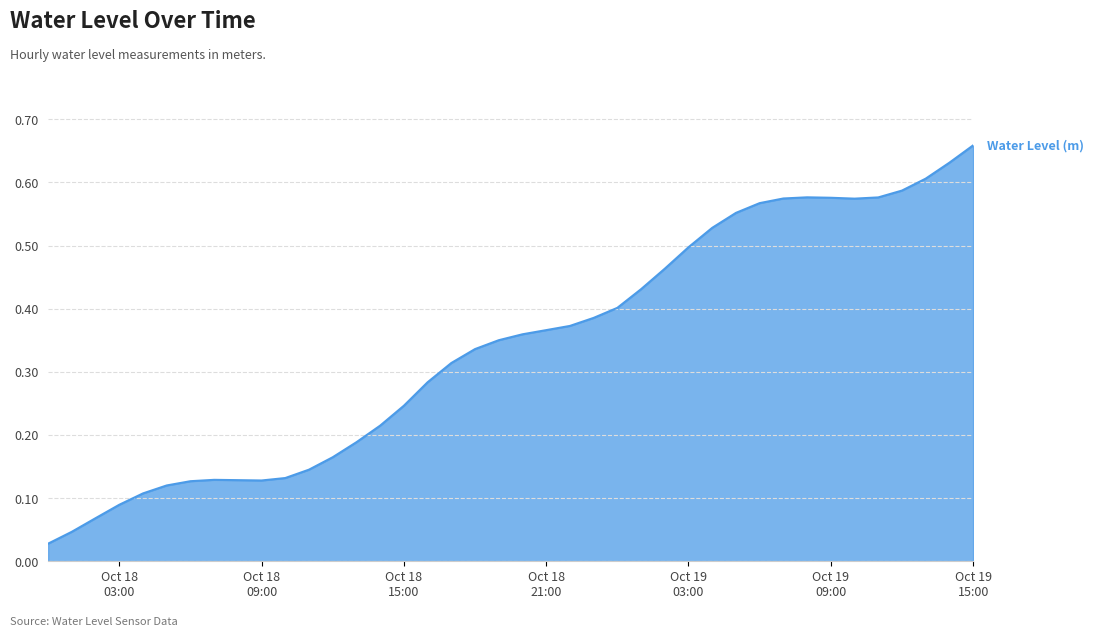

How many interior local valleys (lower than both neighbors) does the data have?

2